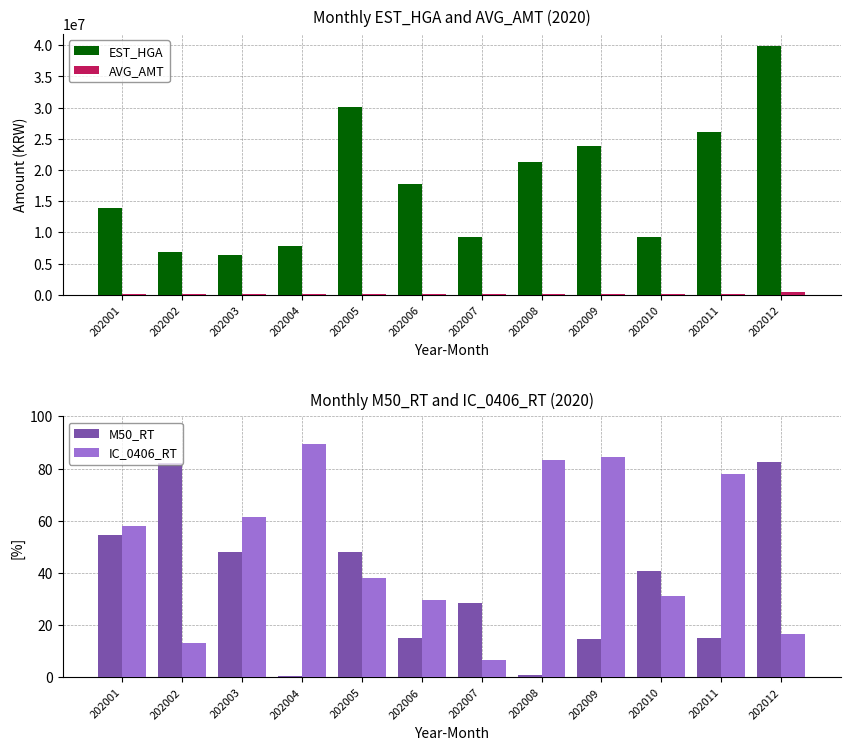

How many values in the IC_0406_RT series exceed 58?

6